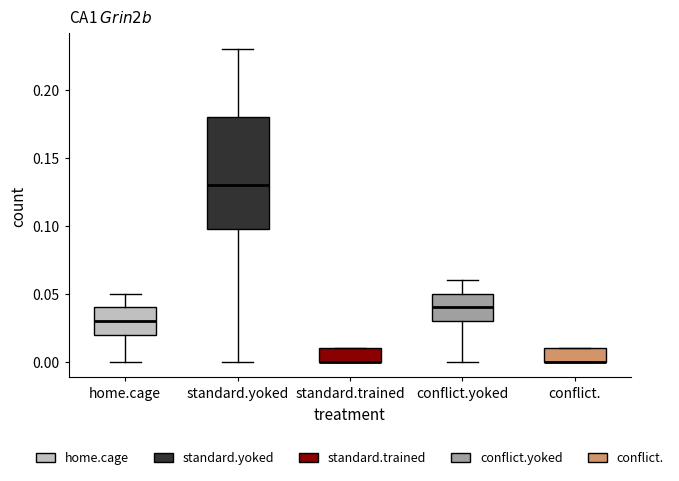

Where is the upper edge of the box for home.cage on the y-axis? The values are not printed on the chart, so give them approximately, as read against the axis.

0.04